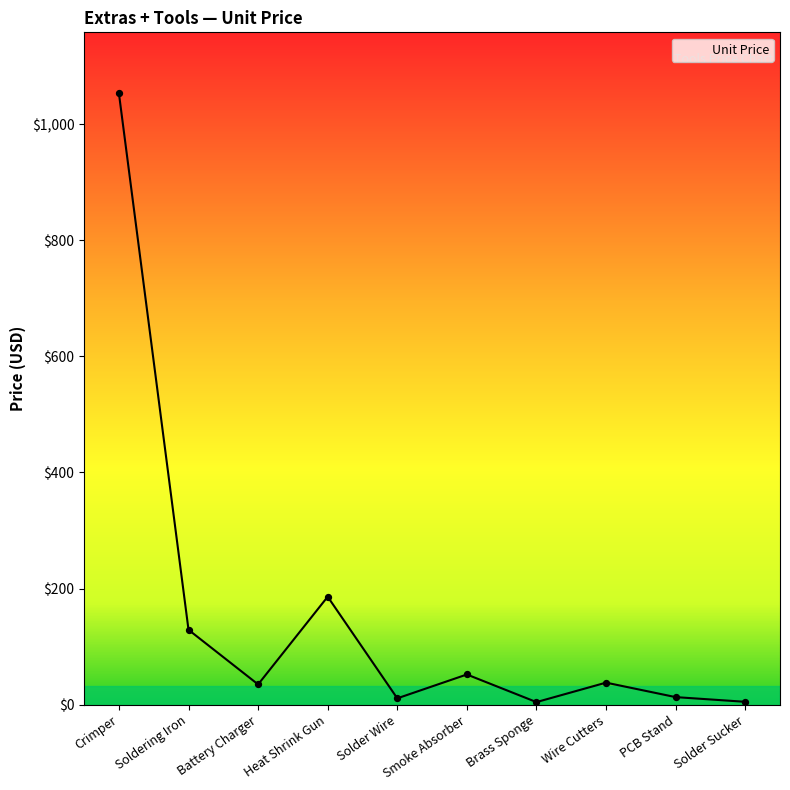

What is the ratio of the value at Solder Sucker to the value at Wire Cutters?

0.1